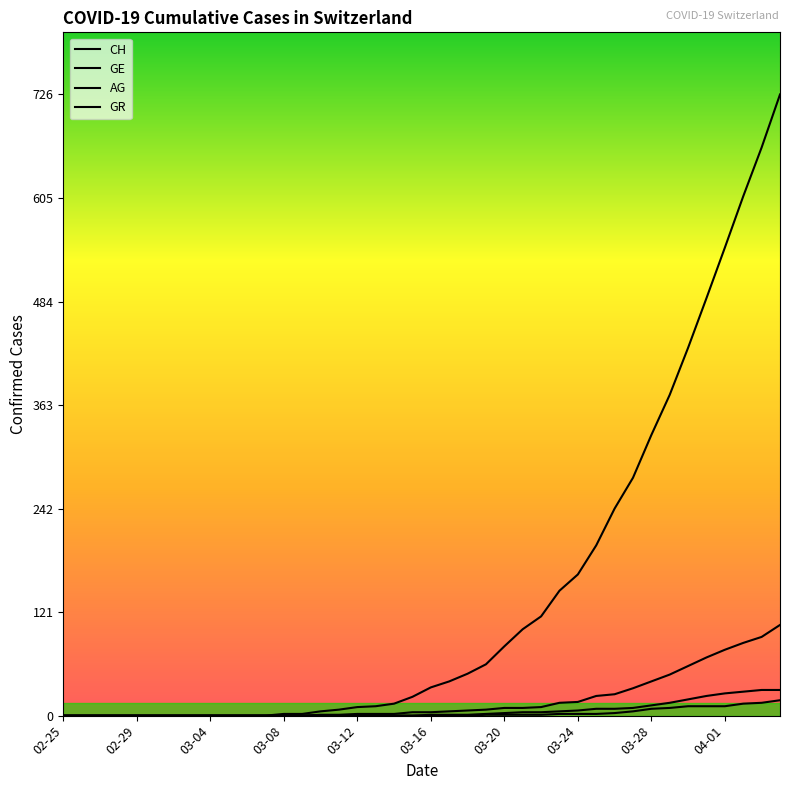

How many lines are shown in the chart?

4